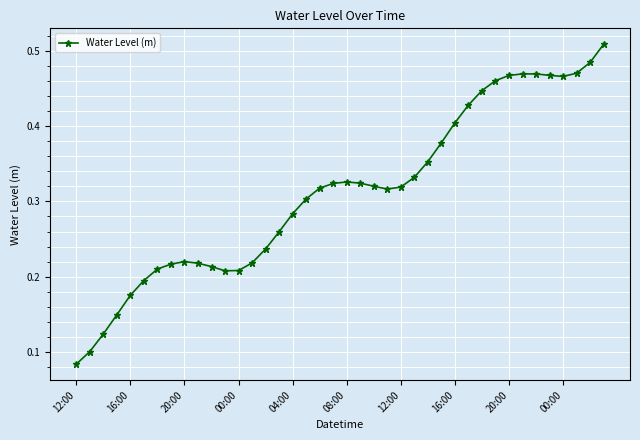

How many values are between 0 and 1?

40